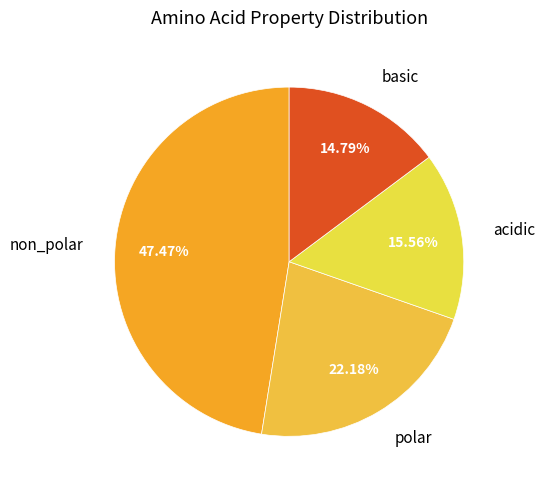

Does non_polar represent more than half of the total?

No